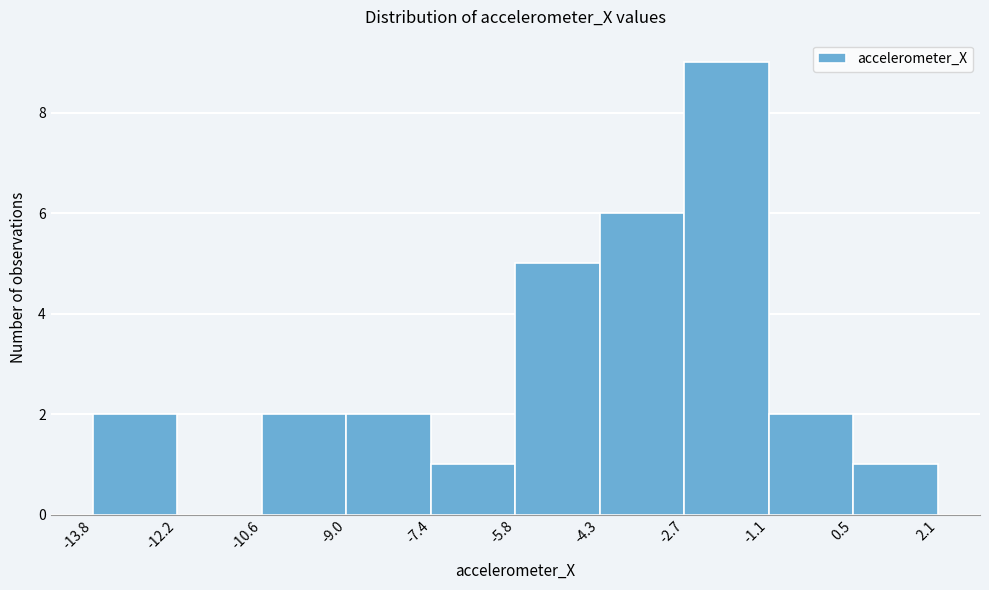

Over which range of the x-axis is the bar tallest?

-2.7 to -1.1